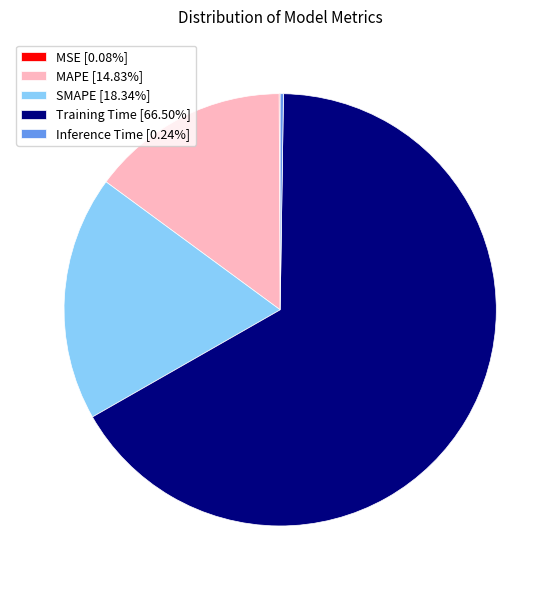

Does any single category account for the majority?

Yes